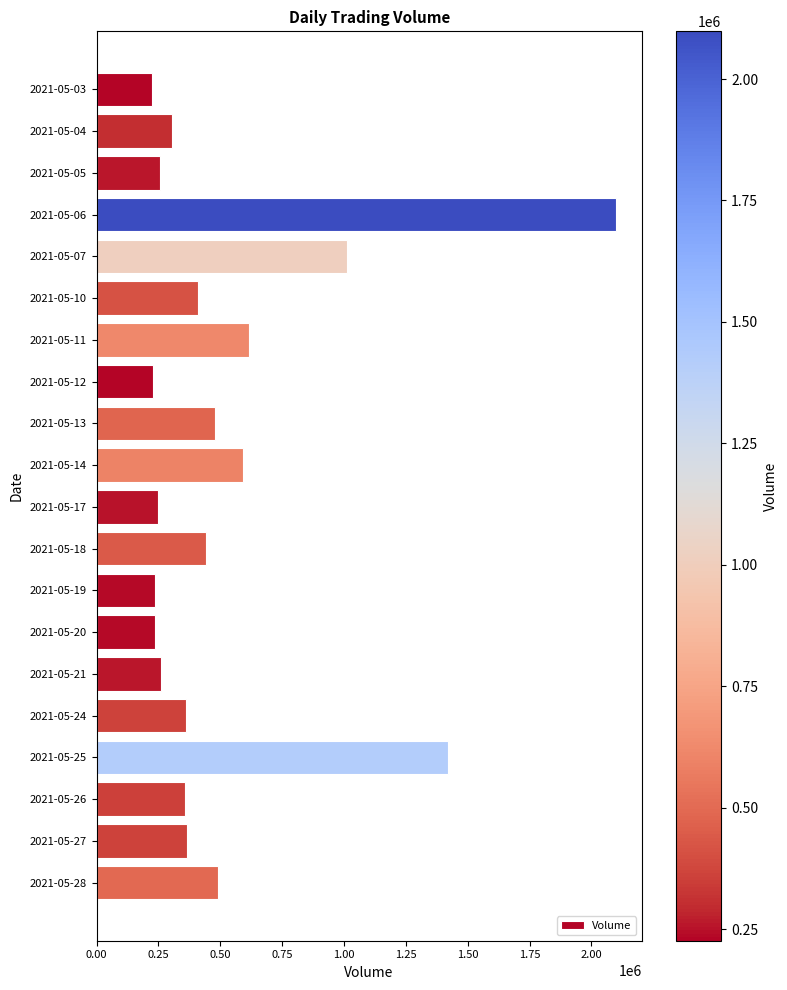

Is it true that the value at 2021-05-07 is 667767?

False